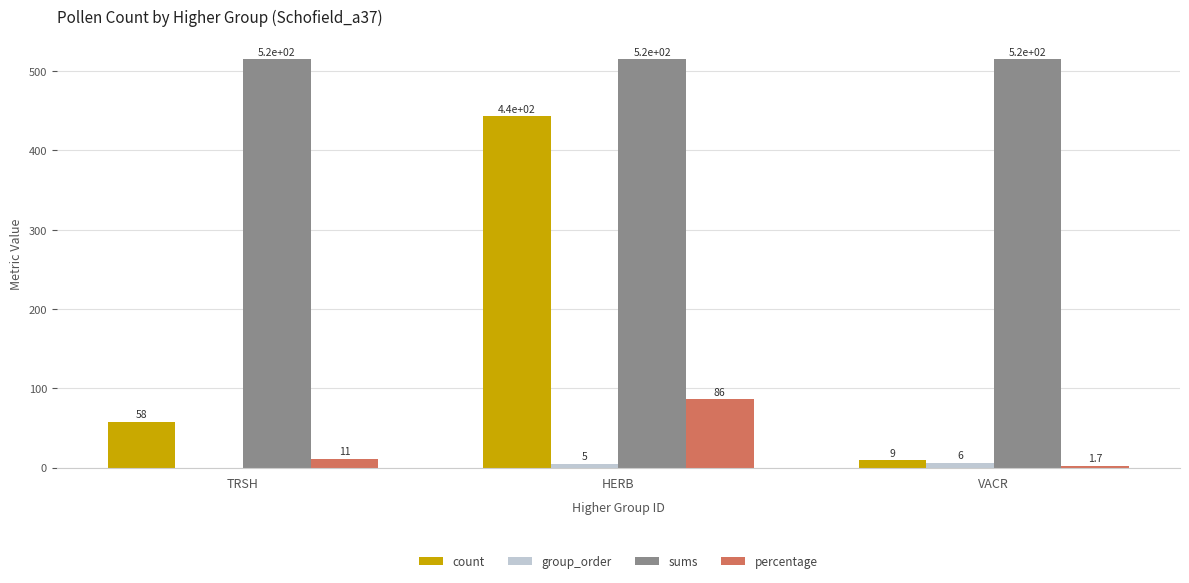

Reading left to right, what are all the values shown in this chart?

count: TRSH=58.0	HERB=443.0	VACR=9.0
group_order: TRSH=0.0	HERB=5.0	VACR=6.0
sums: TRSH=515.0	HERB=515.0	VACR=515.0
percentage: TRSH=11.3	HERB=86.0	VACR=1.7